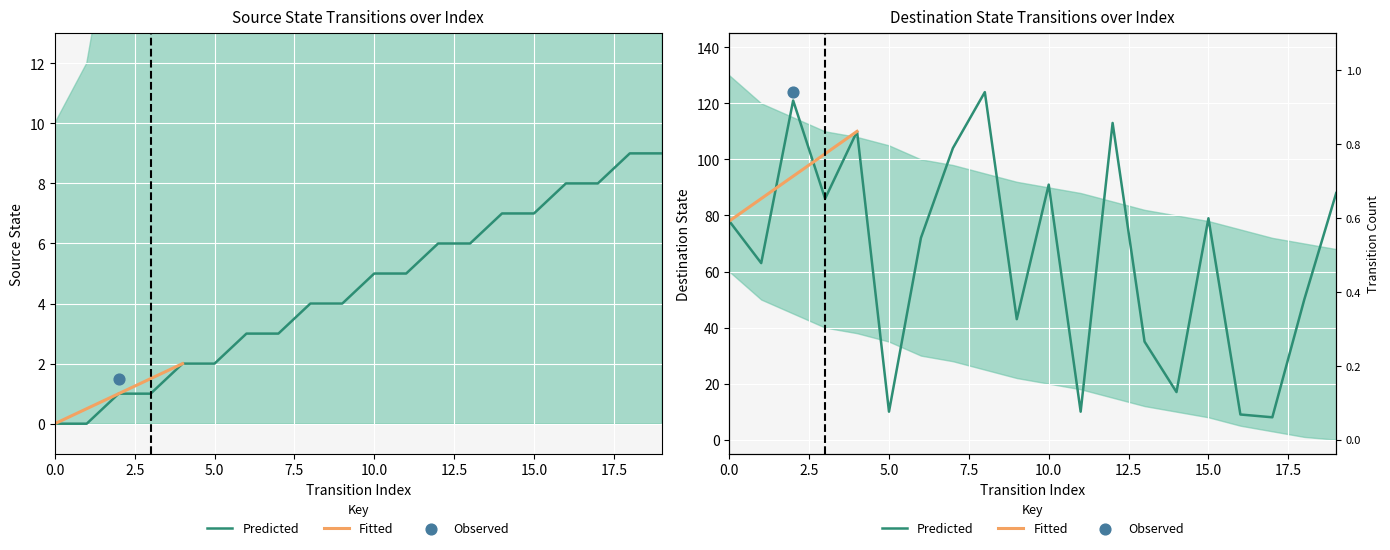

What is the total value across all series at 15?

86